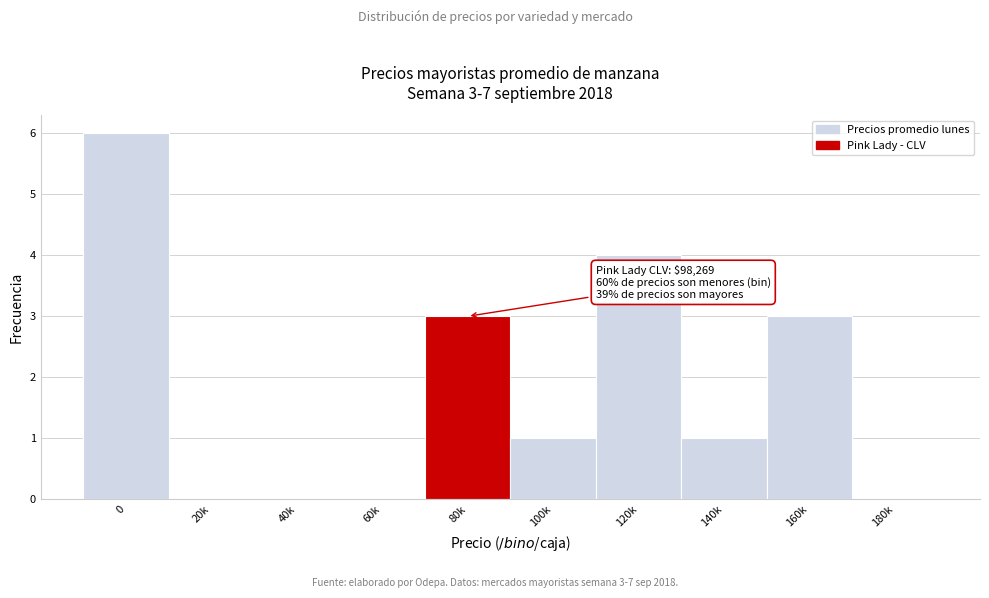

Reading left to right, list all the values displayed in this chart.

0=6	20k=0	40k=0	60k=0	80k=3	100k=1	120k=4	140k=1	160k=3	180k=0